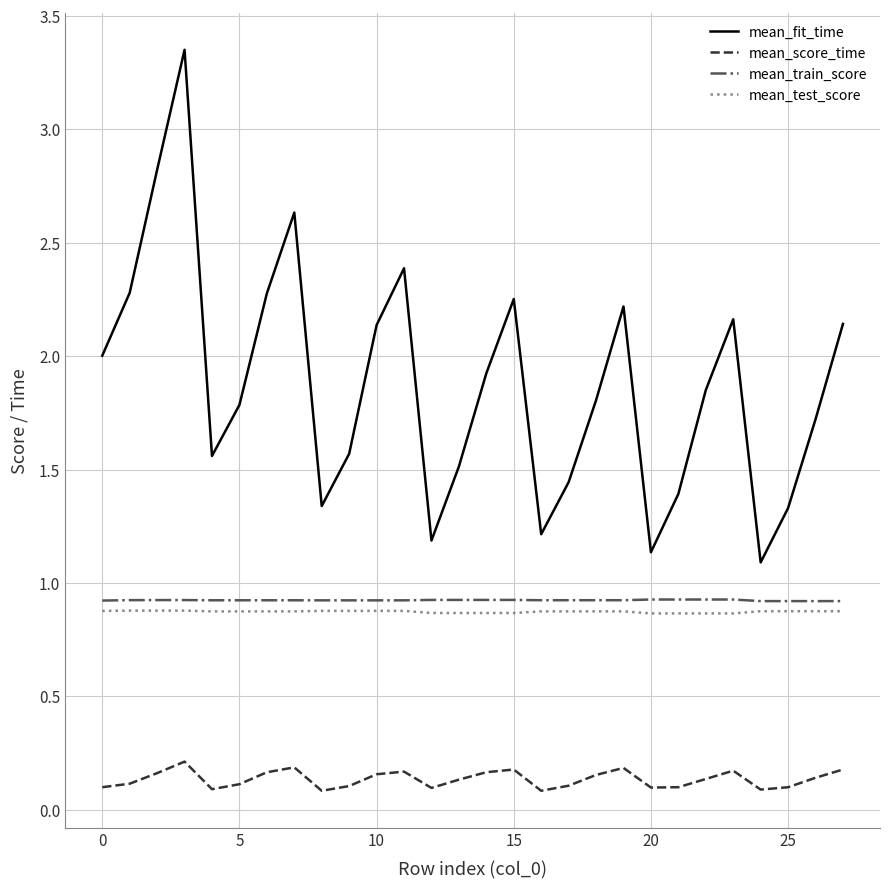

How many mean_score_time values are between 0 and 1?

28